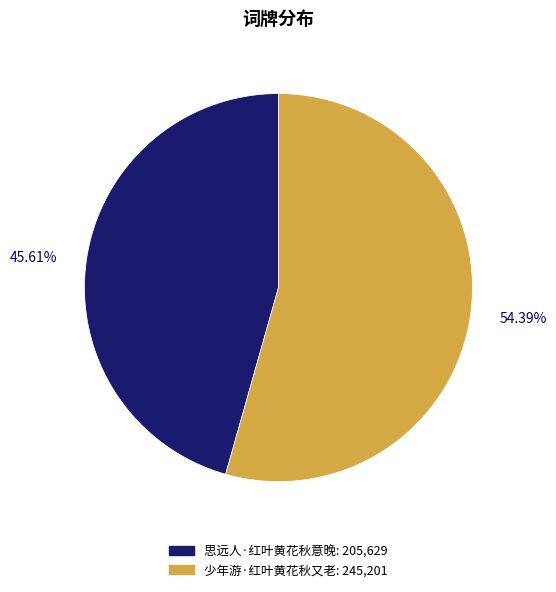

Is there a majority slice in this chart?

Yes